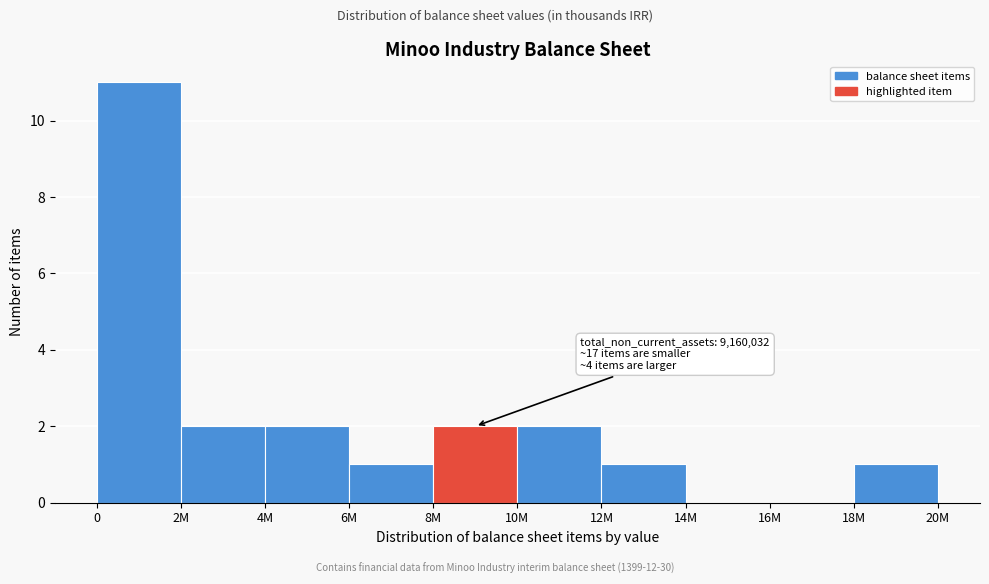

Reading left to right, extract all data points from this chart.

0=11	2M=2	4M=2	6M=1	8M=2	10M=2	12M=1	14M=0	16M=0	18M=1